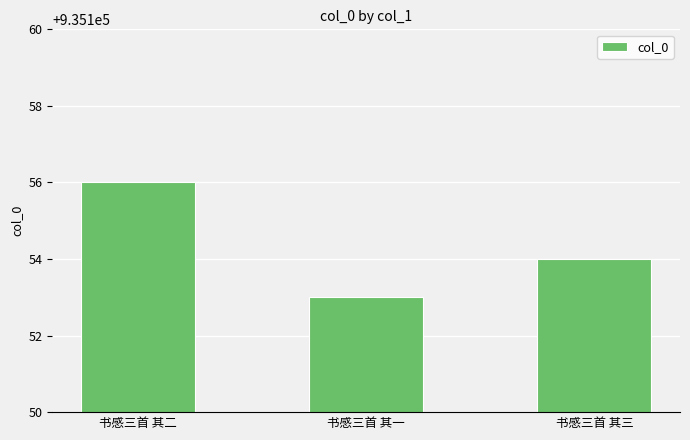

Read the value at 书感三首 其二.

935156